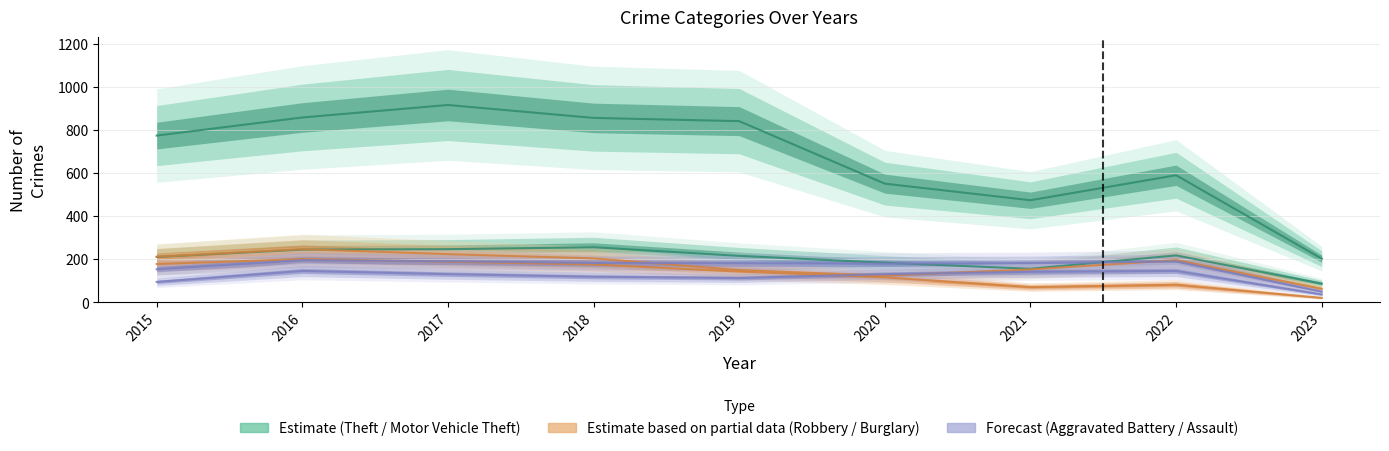

Between 2021 and 2019, which is larger?

2019